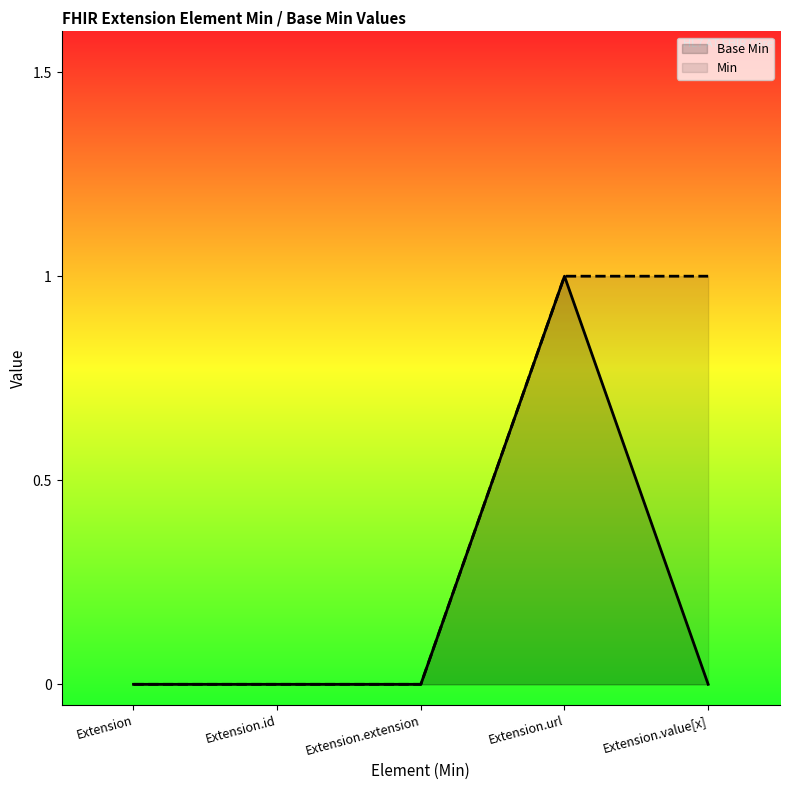

True or false: Min and Base Min intersect in this chart.

False